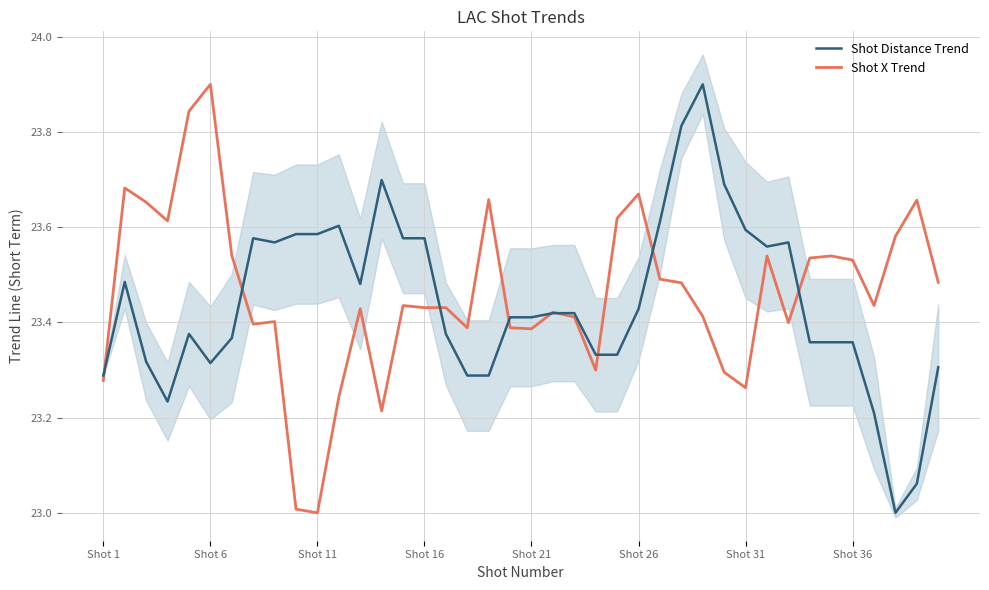

What is the minimum value for Shot Distance Trend?

23.0